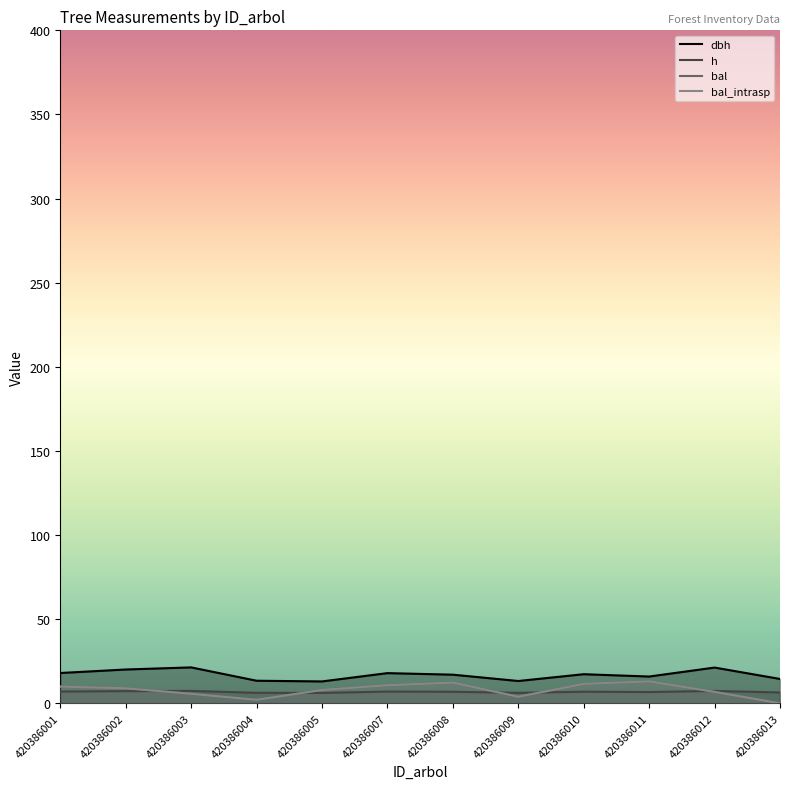

What is the approximate value of bal at 420386003?

5.7